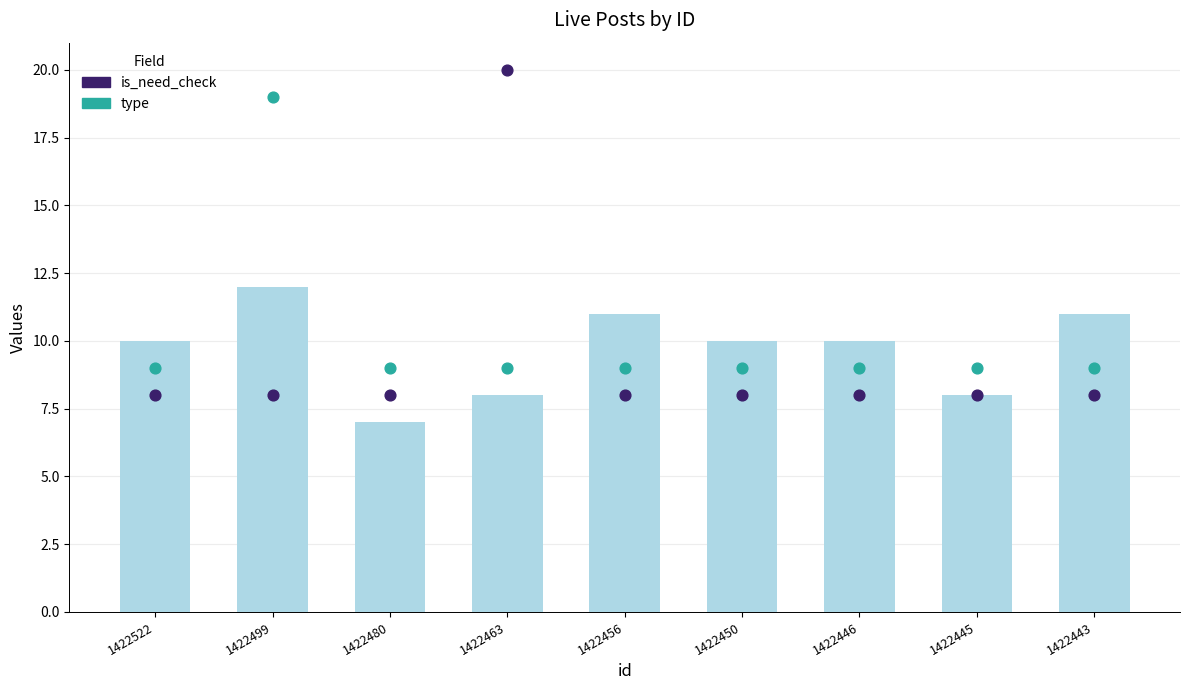

At how many categories does at least one series exceed 12?

2